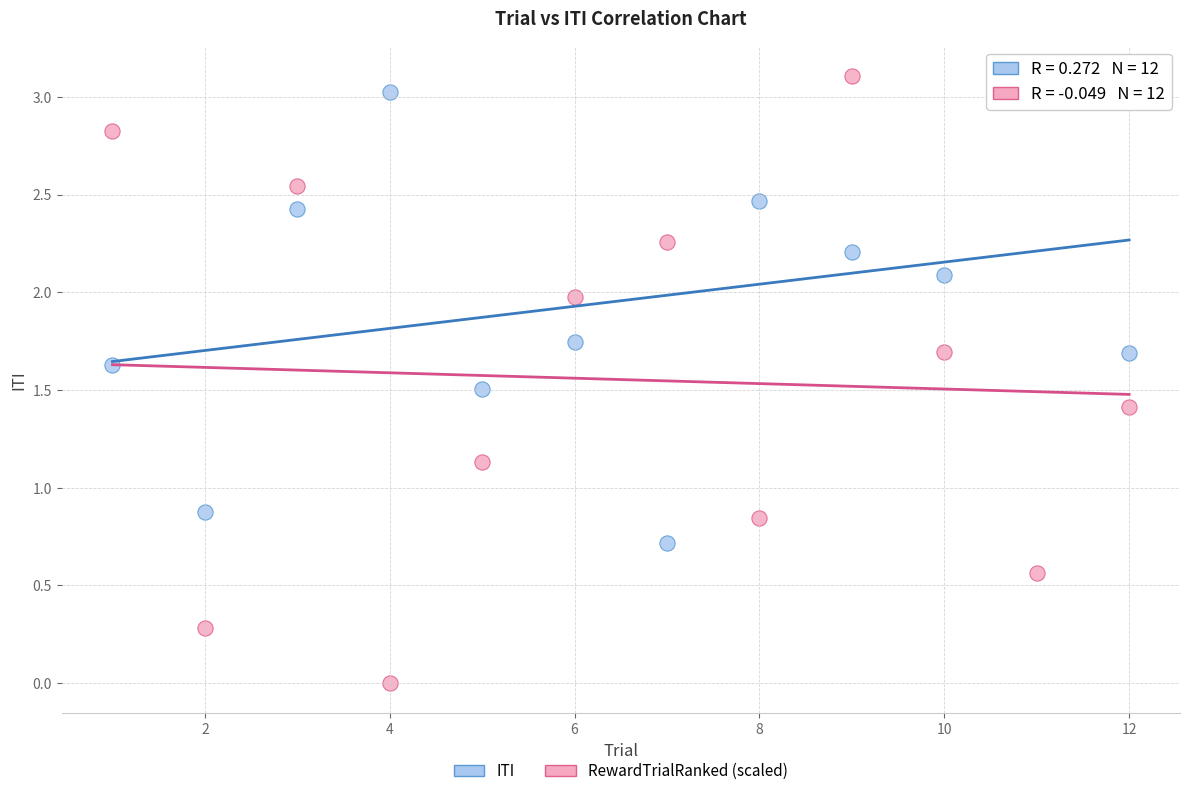

Which series has the widest spread of Y values?

RewardTrialRanked (scaled)